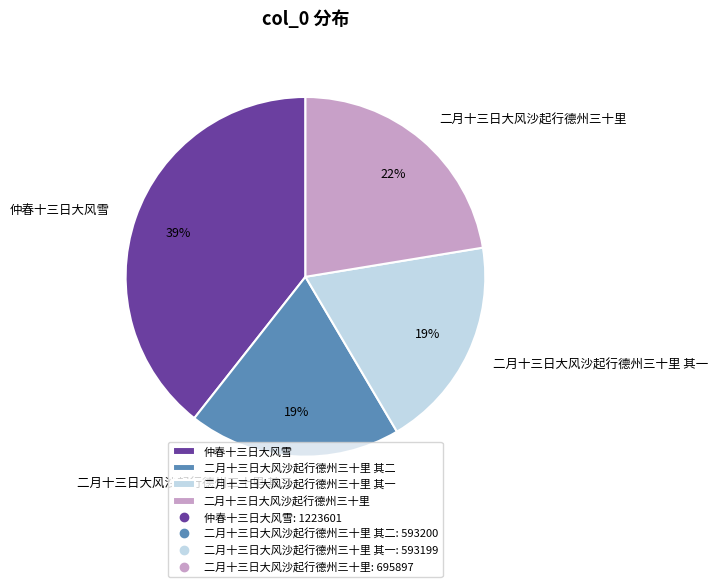

Does 二月十三日大风沙起行德州三十里 其二 account for over 50% of the chart?

No